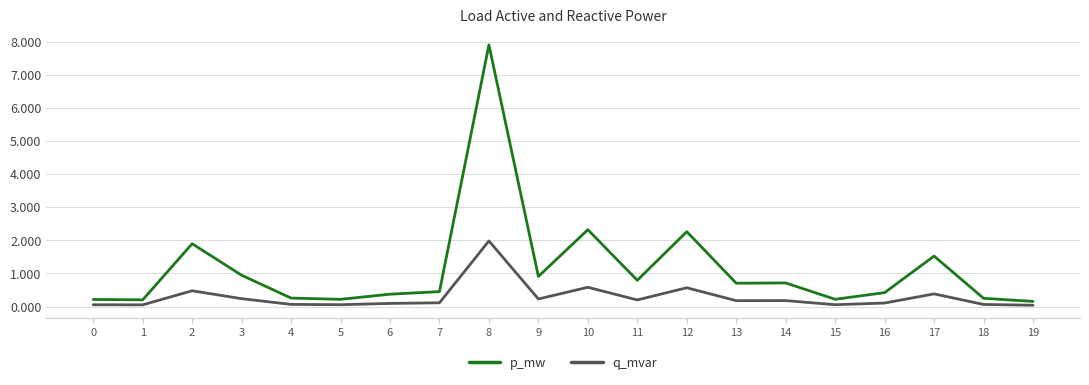

Which series has the largest range (max minus min)?

p_mw